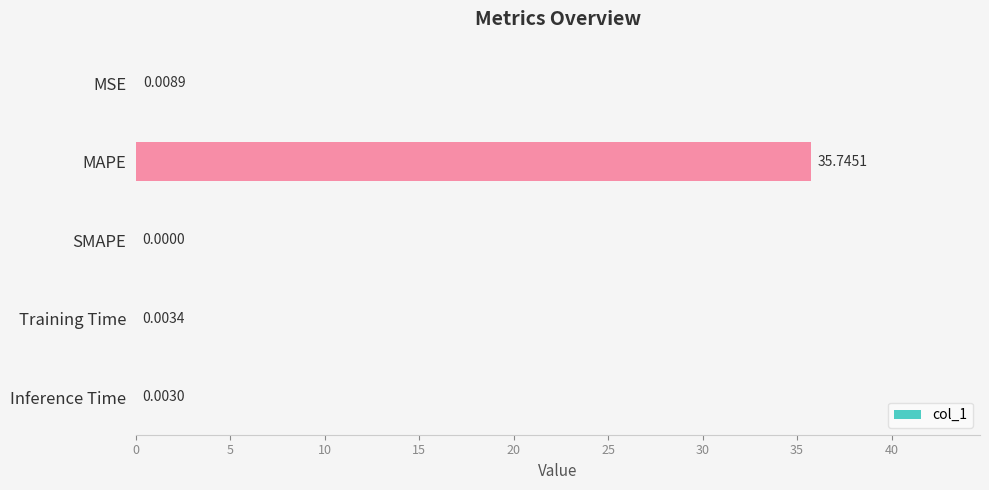

At which category does the chart reach its peak across all series?

MAPE